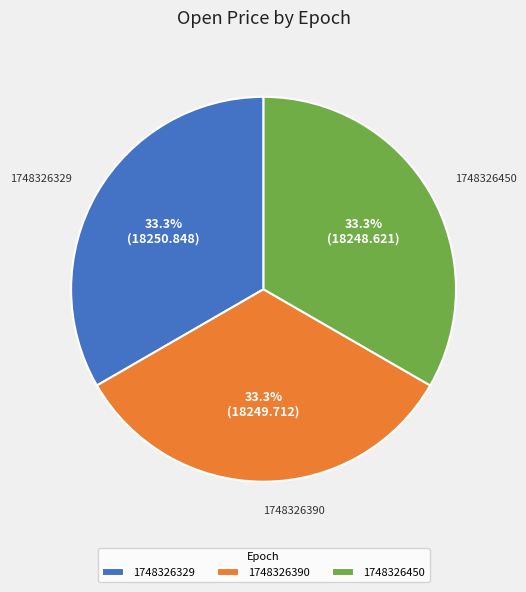

To the nearest percent, what percentage of the pie is 1748326450?

33%